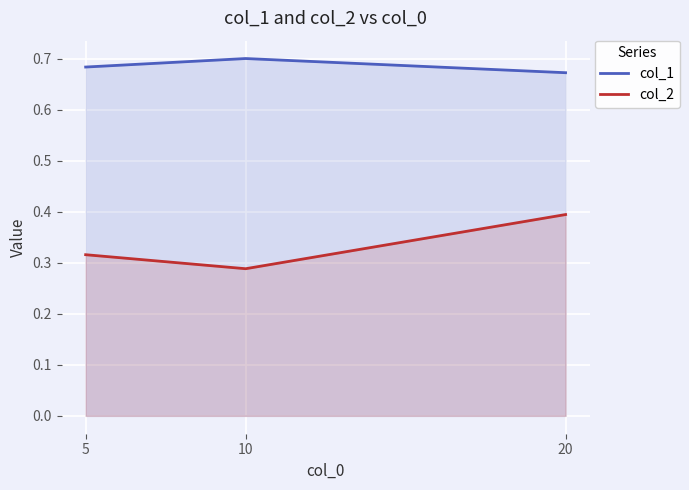

Is the value of col_2 at 20 greater than the value of col_1 at 5?

No